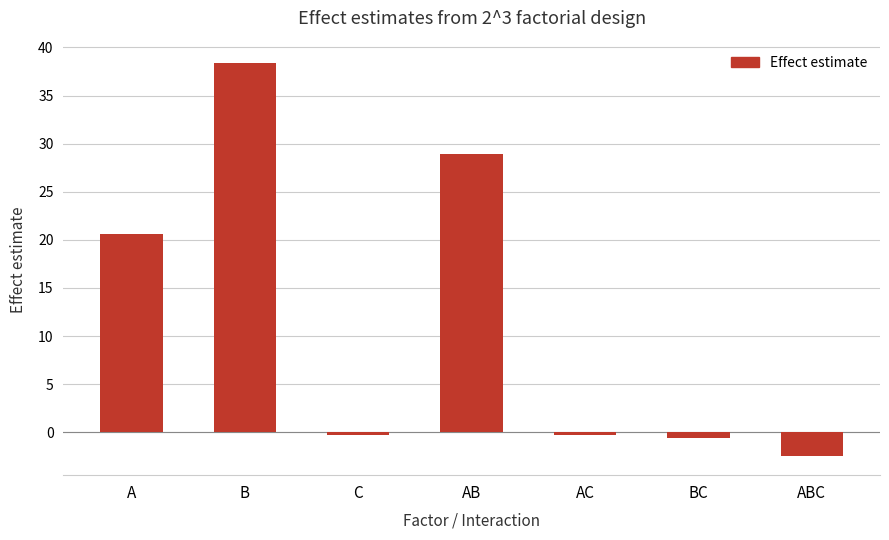

Where is the data nearest to the value 17?

A